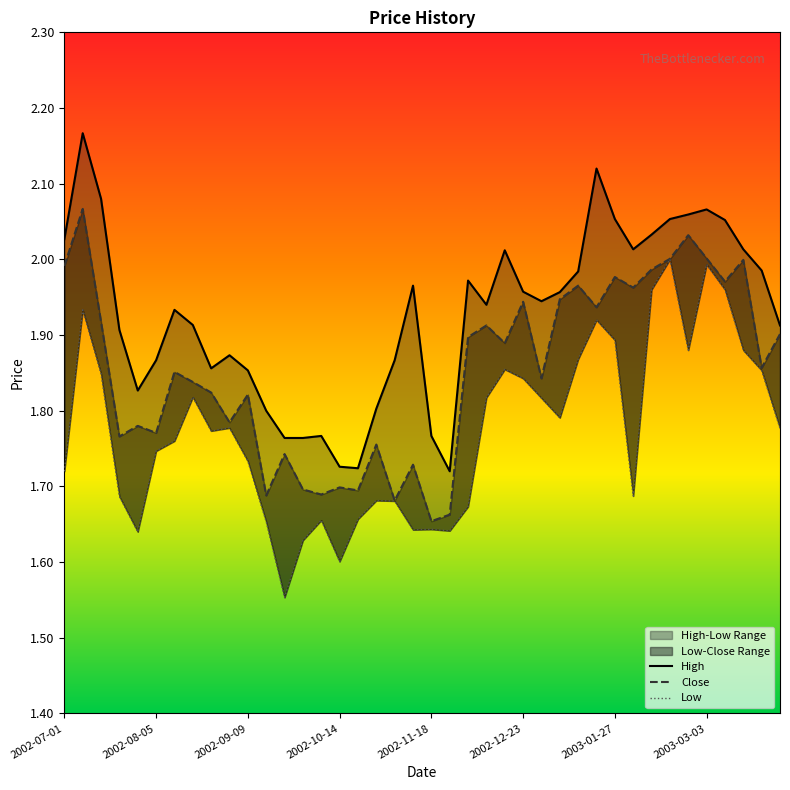

What is the difference between the maximum and minimum values in the Low series?

0.4